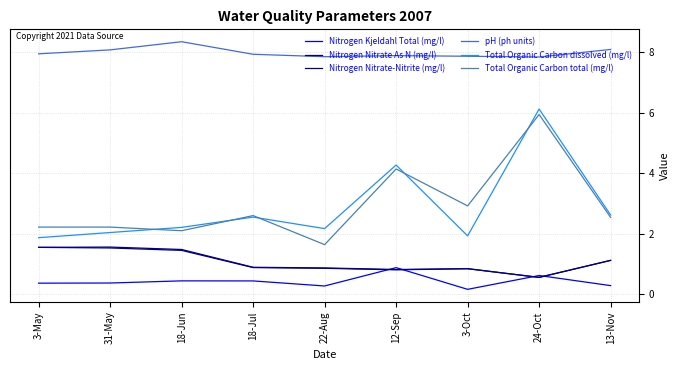

What is the sum of all Total Organic Carbon total (mg/l) values?

26.3